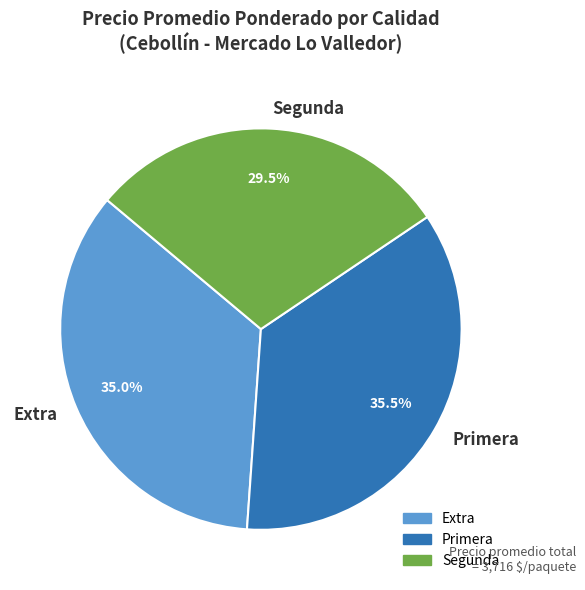

What is the smallest slice in the pie chart?

Segunda